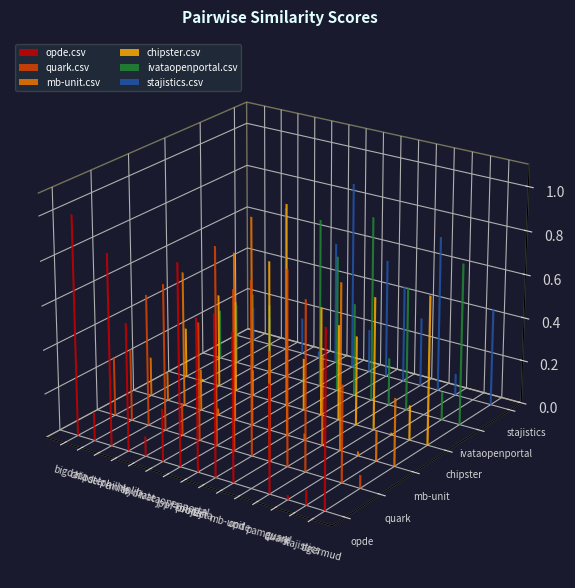

Reading right to left, extract all data points from this chart.

opde.csv: tigermud.csv=0.8	stajistics.csv=0.1	quark.csv=0.0	pamguard.csv=0.5	opde.csv=0.0	mb-unit.csv=0.7	l2j.csv=0.7	kolmafia.csv=0.7	jppf-project.csv=0.9	ivataopenportal.csv=0.2	hydrate.csv=0.1	emite.csv=0.6	delphilhlplib.csv=0.9	chipster.csv=0.1	bigdata.csv=1.0
quark.csv: tigermud.csv=0.1	stajistics.csv=0.4	quark.csv=0.0	pamguard.csv=0.8	opde.csv=0.9	mb-unit.csv=0.5	l2j.csv=0.8	kolmafia.csv=0.7	jppf-project.csv=0.9	ivataopenportal.csv=0.5	hydrate.csv=0.1	emite.csv=0.7	delphilhlplib.csv=0.6	chipster.csv=0.3	bigdata.csv=0.3
mb-unit.csv: tigermud.csv=0.3	stajistics.csv=0.1	quark.csv=0.0	pamguard.csv=0.8	opde.csv=0.4	mb-unit.csv=0.0	l2j.csv=0.5	kolmafia.csv=0.3	jppf-project.csv=0.9	ivataopenportal.csv=0.8	hydrate.csv=0.0	emite.csv=0.2	delphilhlplib.csv=0.6	chipster.csv=0.1	bigdata.csv=0.2
chipster.csv: tigermud.csv=0.7	stajistics.csv=0.2	quark.csv=0.0	pamguard.csv=0.6	opde.csv=0.4	mb-unit.csv=0.4	l2j.csv=0.5	kolmafia.csv=0.2	jppf-project.csv=0.9	ivataopenportal.csv=0.7	hydrate.csv=0.1	emite.csv=0.4	delphilhlplib.csv=0.4	chipster.csv=0.0	bigdata.csv=0.2
ivataopenportal.csv: tigermud.csv=0.7	stajistics.csv=0.1	quark.csv=0.0	pamguard.csv=0.6	opde.csv=0.2	mb-unit.csv=0.8	l2j.csv=0.4	kolmafia.csv=0.6	jppf-project.csv=0.8	ivataopenportal.csv=0.0	hydrate.csv=0.1	emite.csv=0.3	delphilhlplib.csv=0.3	chipster.csv=0.3	bigdata.csv=0.2
stajistics.csv: tigermud.csv=0.5	stajistics.csv=0.0	quark.csv=0.1	pamguard.csv=0.7	opde.csv=0.3	mb-unit.csv=0.5	l2j.csv=0.6	kolmafia.csv=0.2	jppf-project.csv=0.9	ivataopenportal.csv=0.6	hydrate.csv=0.0	emite.csv=0.2	delphilhlplib.csv=0.7	chipster.csv=0.1	bigdata.csv=0.2